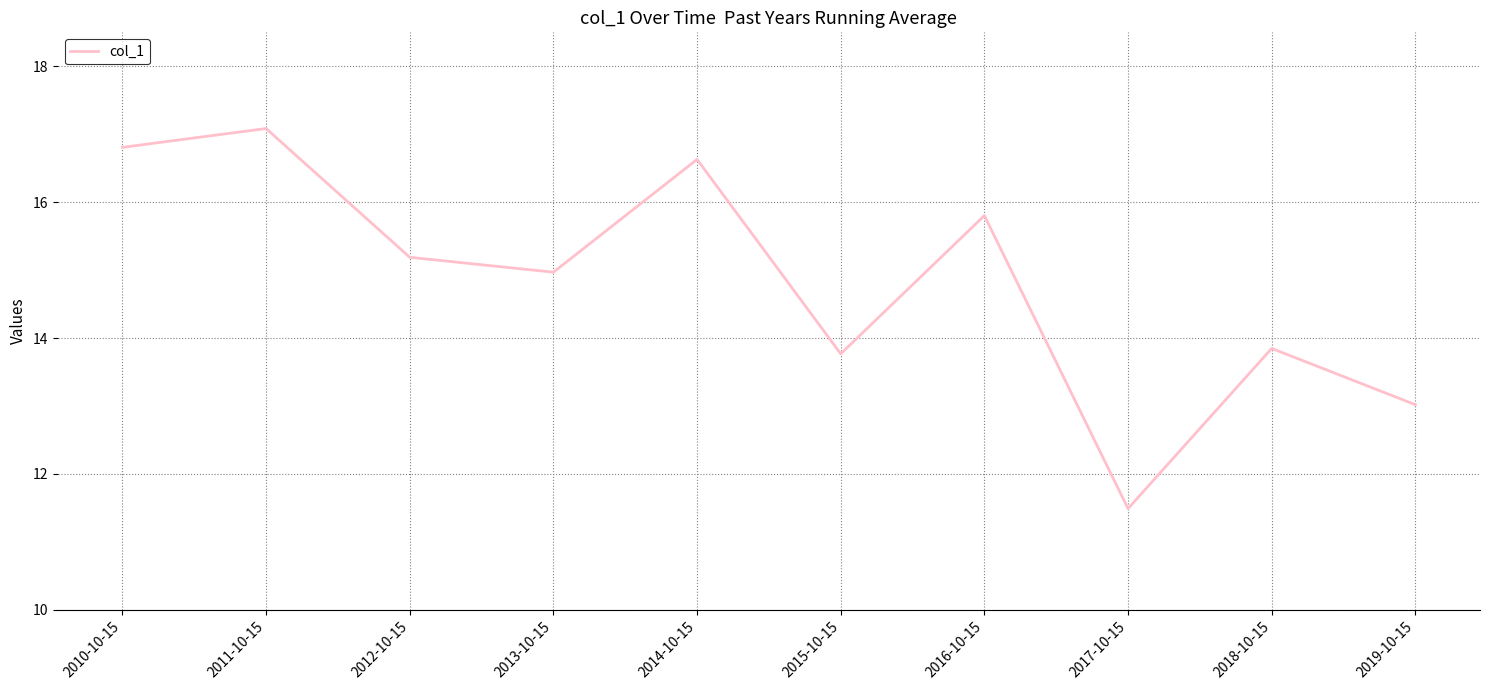

How many interior local valleys (lower than both neighbors) does the data have?

3